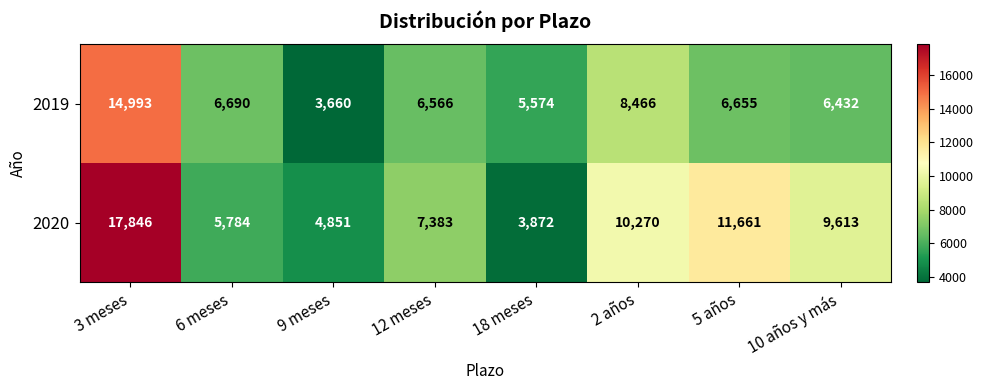

Reading left to right, transcribe all the data shown in this chart.

2019: 3 meses=14993	6 meses=6690	9 meses=3660	12 meses=6566	18 meses=5574	2 años=8466	5 años=6655	10 años y más=6432
2020: 3 meses=17846	6 meses=5784	9 meses=4851	12 meses=7383	18 meses=3872	2 años=10270	5 años=11661	10 años y más=9613